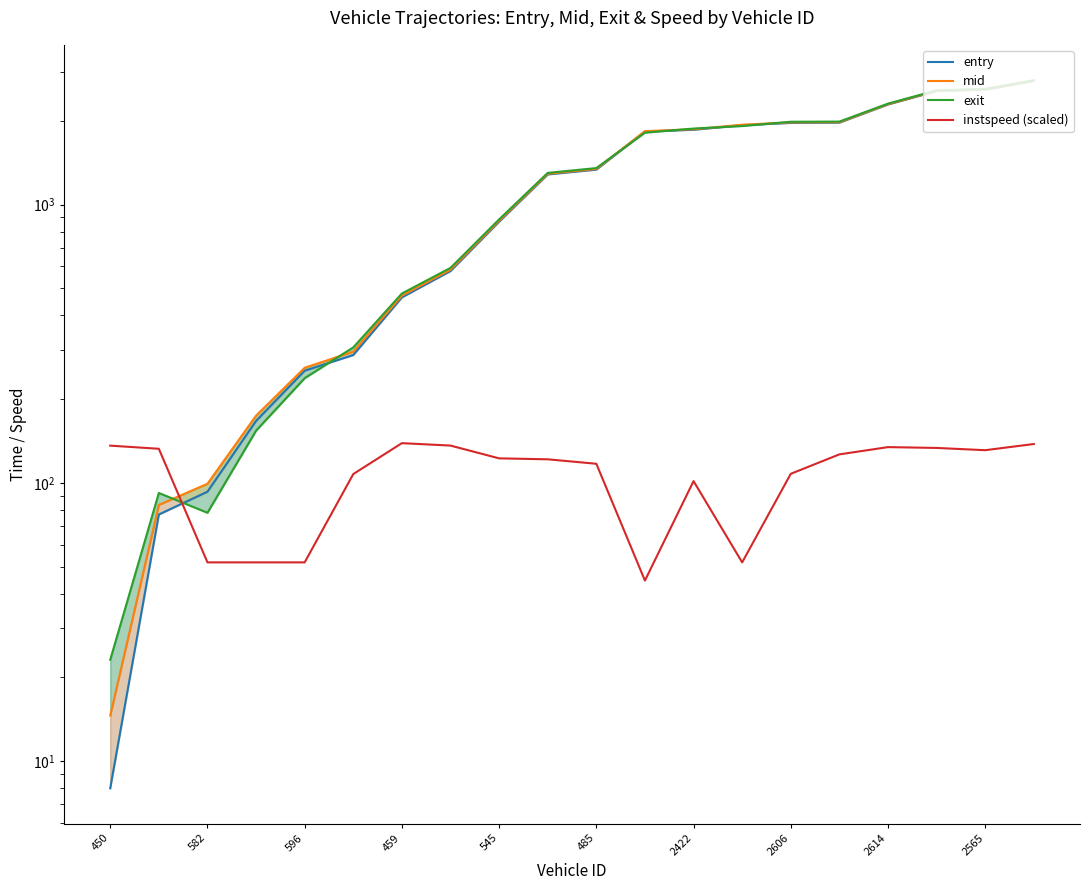

What is the sum of all entry values?

25174.0